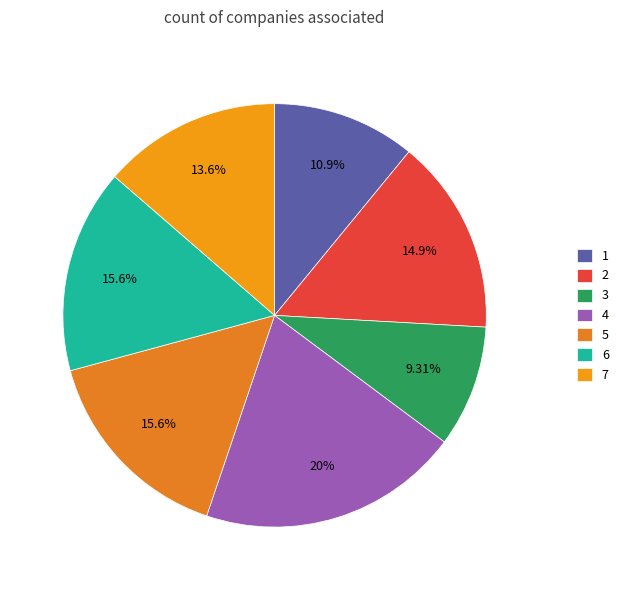

What is the total percentage of 5 and 2?

30.5%